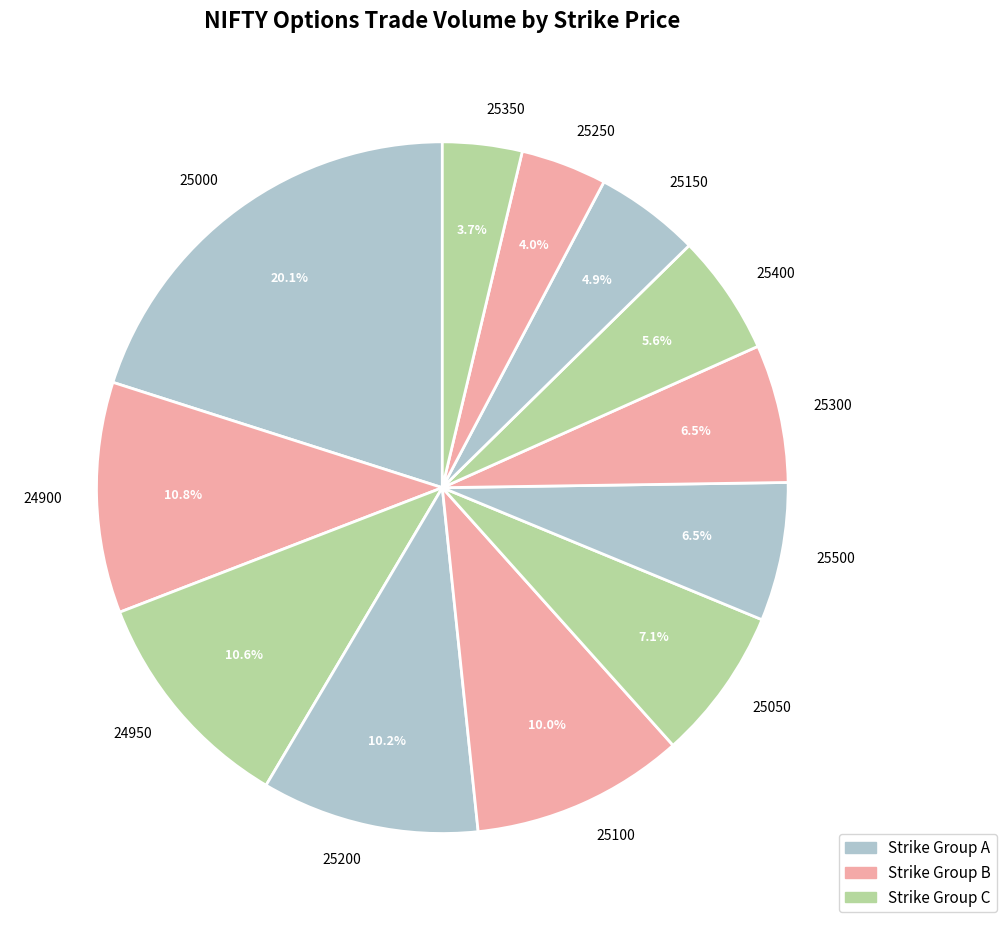

To the nearest percent, what is the difference between the largest and smallest slice percentages?

16%